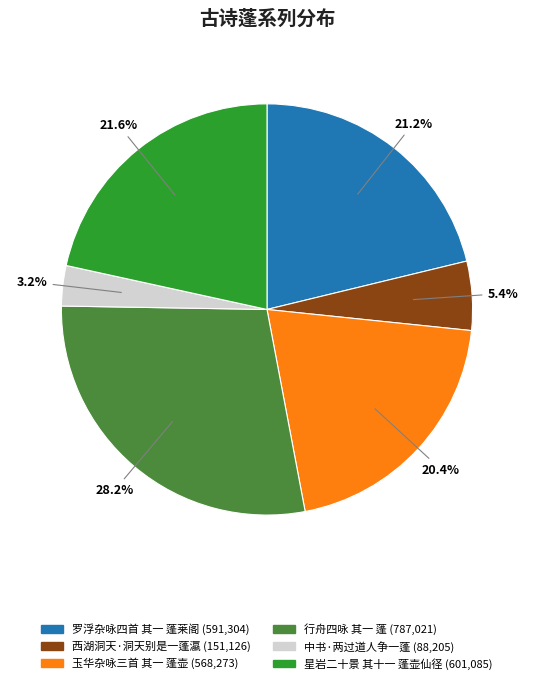

Which slice is the smallest?

中书·两过道人争一蓬